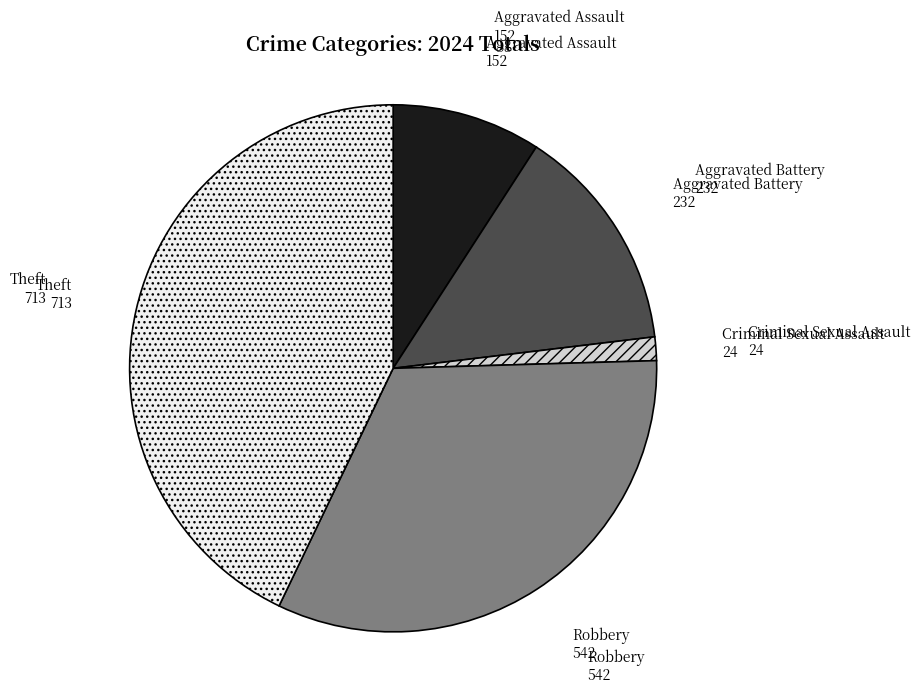

Which has a higher value, Robbery or Aggravated Assault?

Robbery